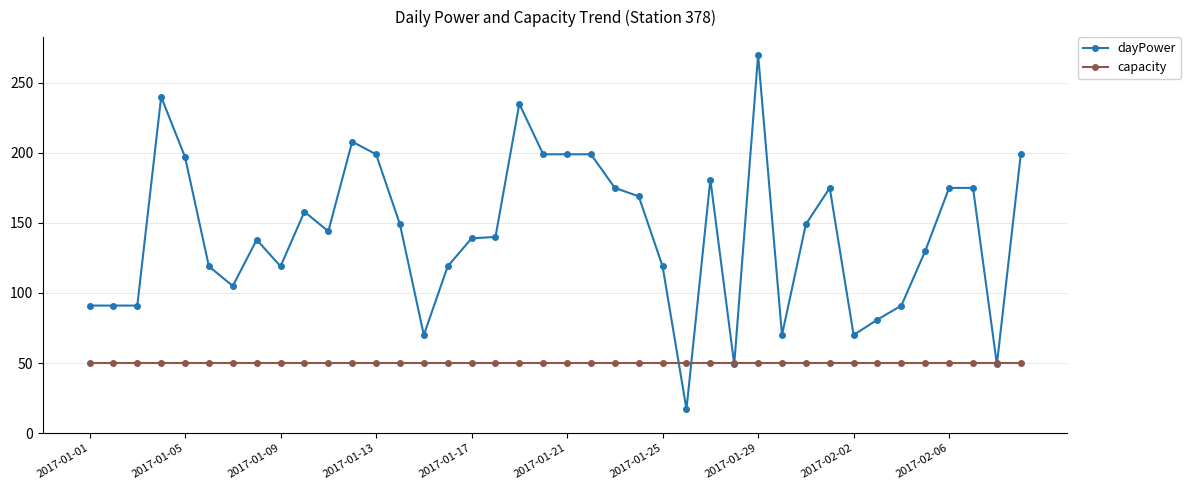

What is the value of the dayPower point at the 32nd from the left?

175